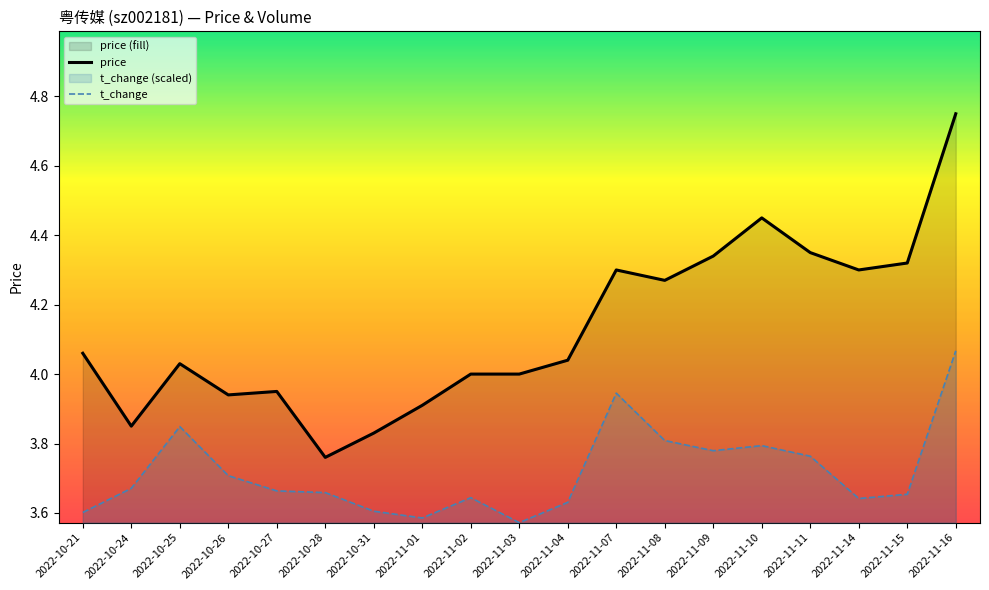

At which label does price reach its minimum?

2022-10-28